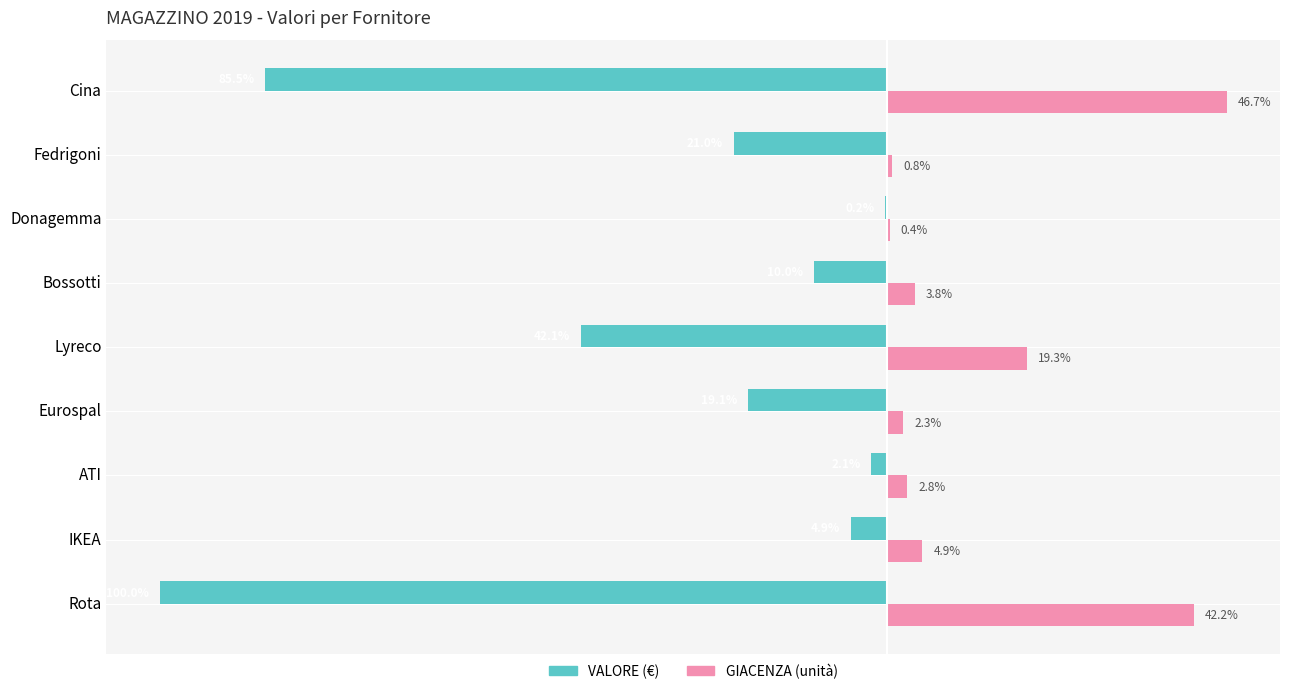

Is the value of GIACENZA (unità) at ATI greater than the value of VALORE (€) at Eurospal?

Yes